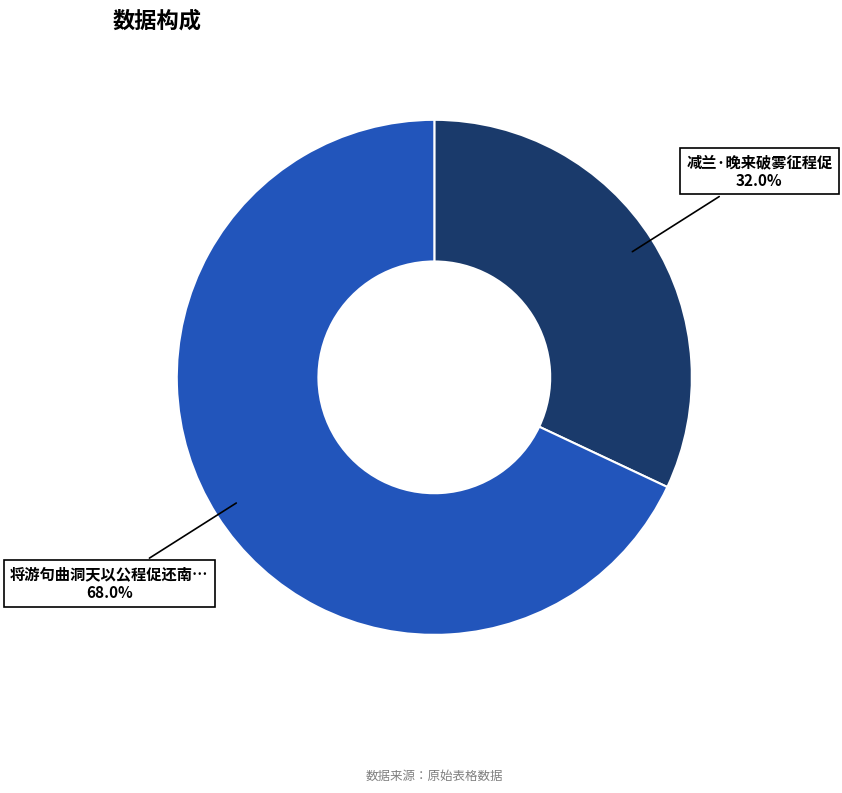

To the nearest percent, what is the difference between the largest and smallest slice percentages?

36%